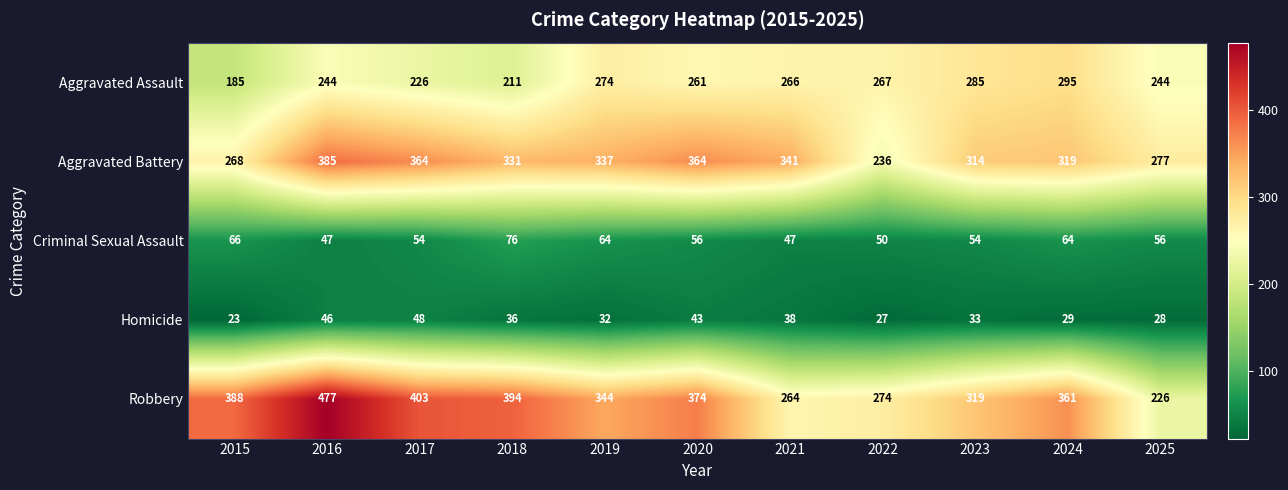

How many distinct data groups are displayed?

5